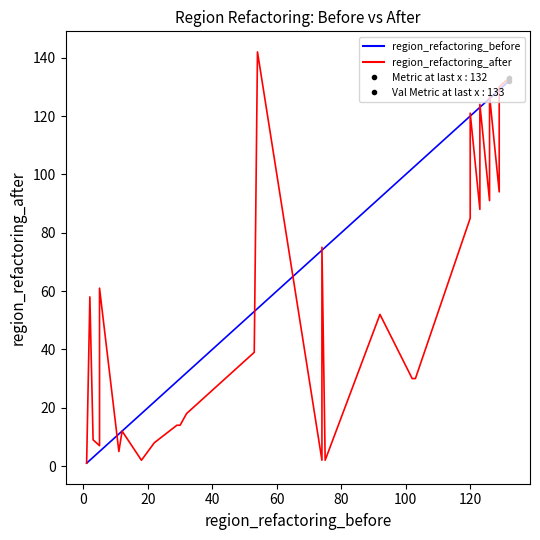

How many data points does each series have?

40